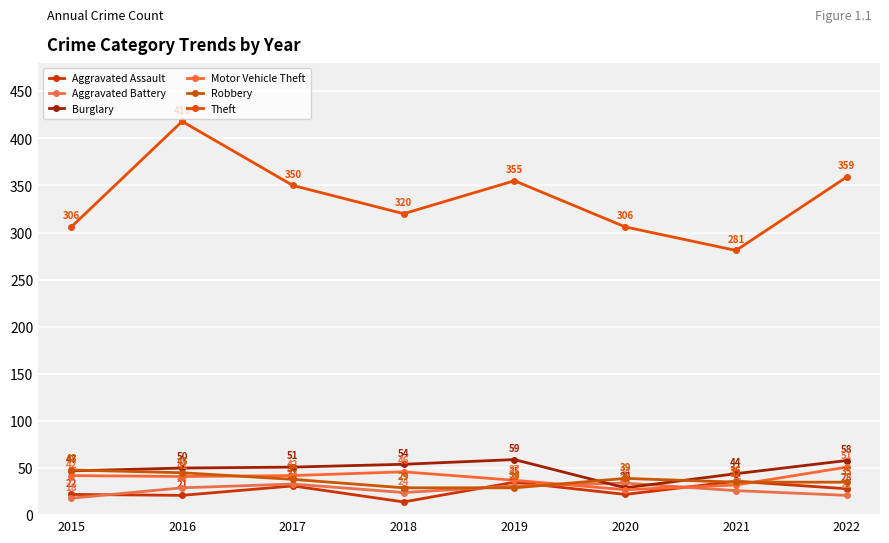

Reading right to left, list all the values displayed in this chart.

Aggravated Assault: 28	36	22	35	14	31	21	22
Aggravated Battery: 21	26	34	31	24	33	29	18
Burglary: 58	44	29	59	54	51	50	47
Motor Vehicle Theft: 51	32	27	37	46	42	41	42
Robbery: 35	35	39	29	29	38	45	48
Theft: 359	281	306	355	320	350	418	306